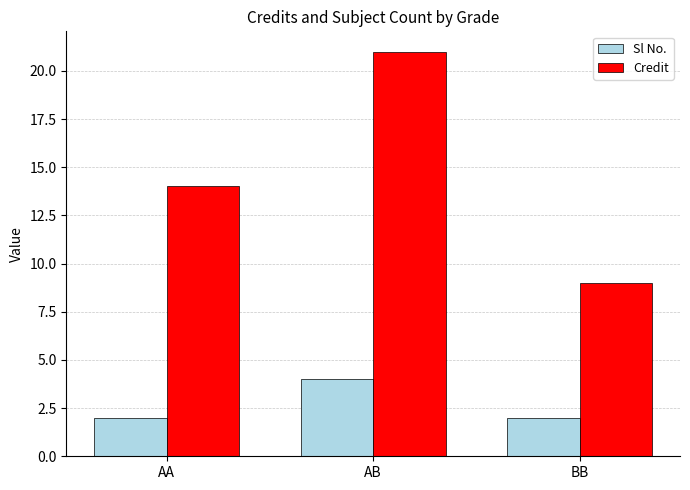

List the series in order of their peak value, highest first.

Credit, Sl No.